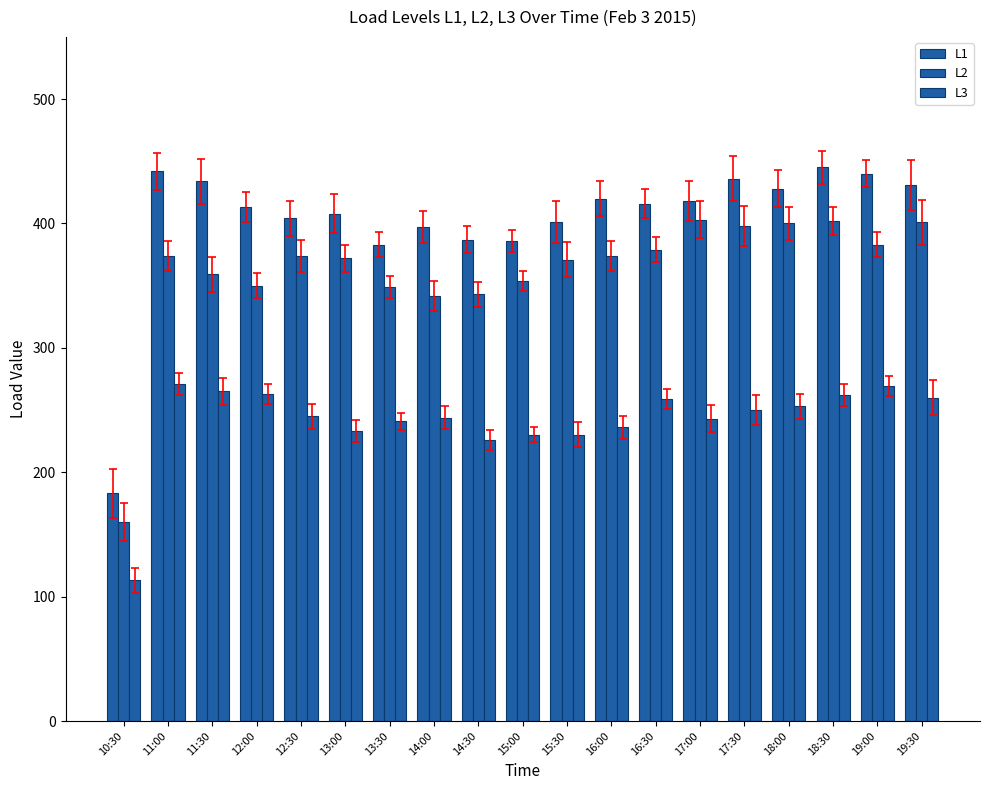

How many bars are there in total?

57